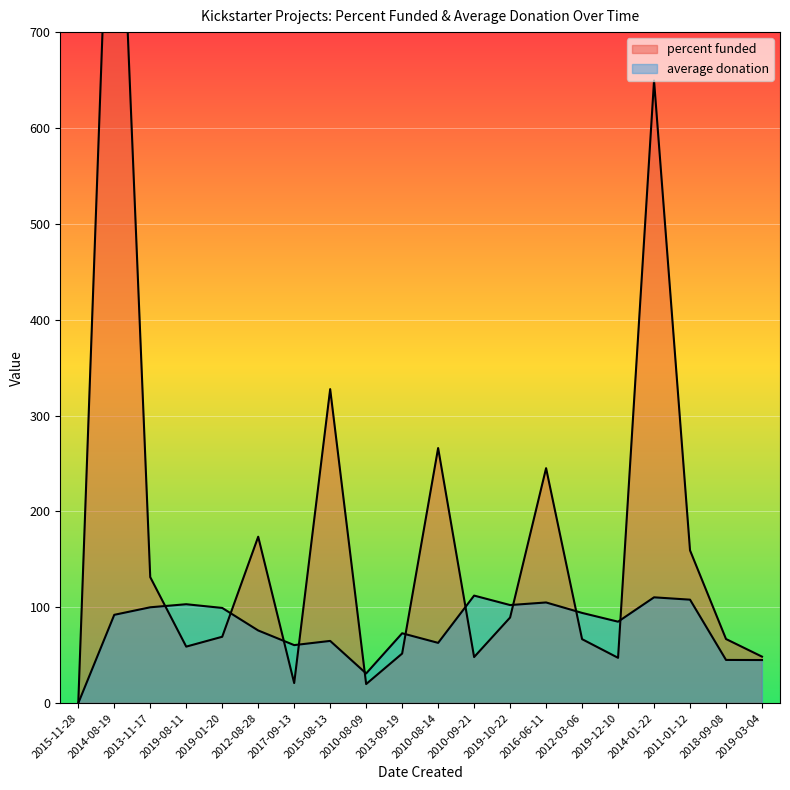

Reading left to right, list all the values displayed in this chart.

percent funded: 0.0	1040.0	131.5	59.0	69.3	173.6	21.0	327.6	19.9	51.7	266.1	48.1	89.3	245.1	66.8	47.3	649.5	159.4	66.9	48.5
average donation: 0.0	92.2	100.0	103.2	99.3	75.8	60.6	64.9	31.0	72.9	62.9	112.2	102.3	105.0	94.2	85.0	110.4	108.0	45.1	45.0